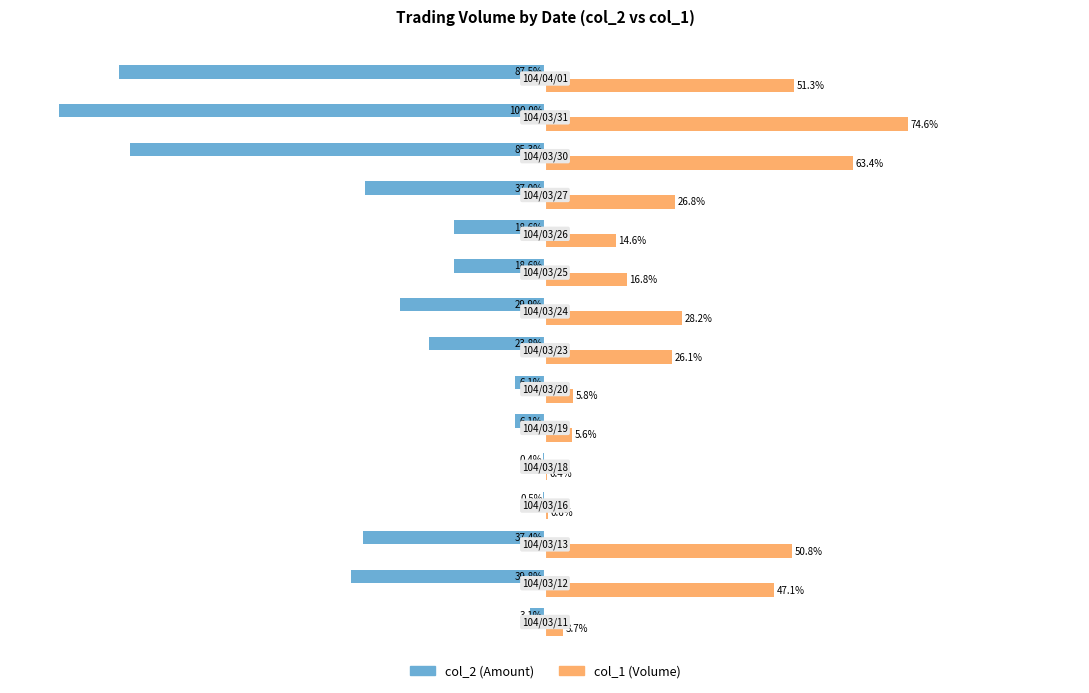

Which series has the largest total across all categories?

col_1 (Volume)